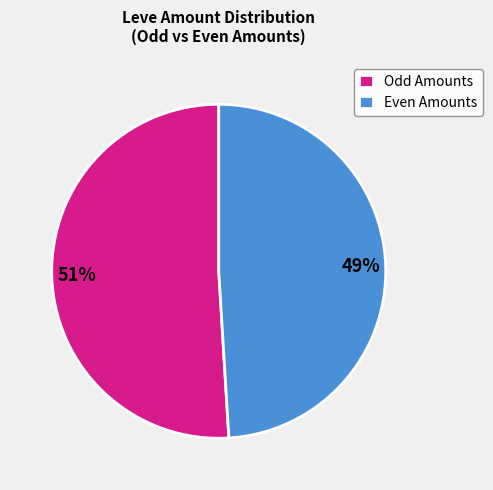

To the nearest percent, what percentage of the pie is Even Amounts?

49%